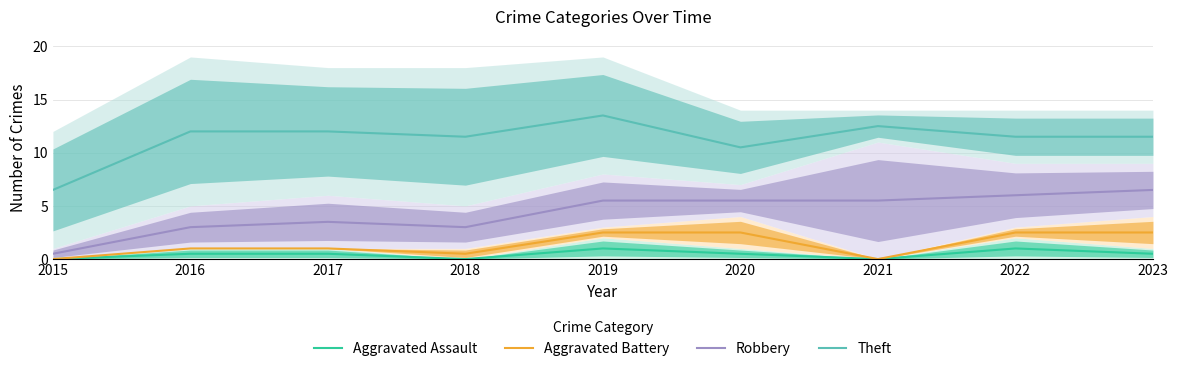

Which series has the widest spread of values?

Theft